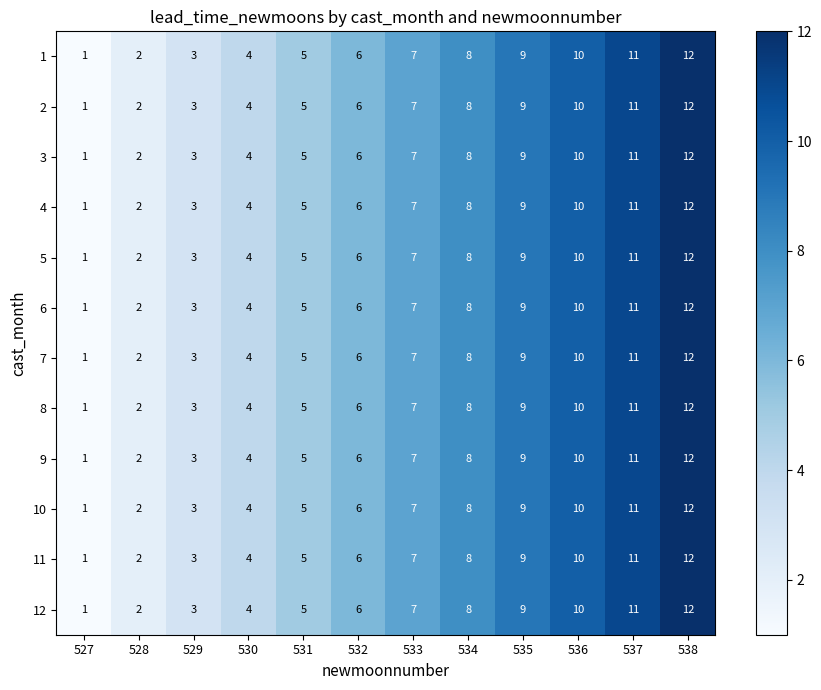

What is the difference between the maximum and minimum values in the 4 series?

11